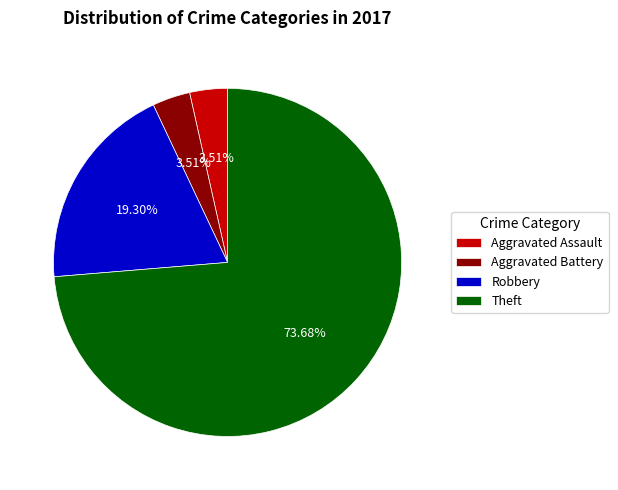

Which has a higher value, Aggravated Assault or Robbery?

Robbery